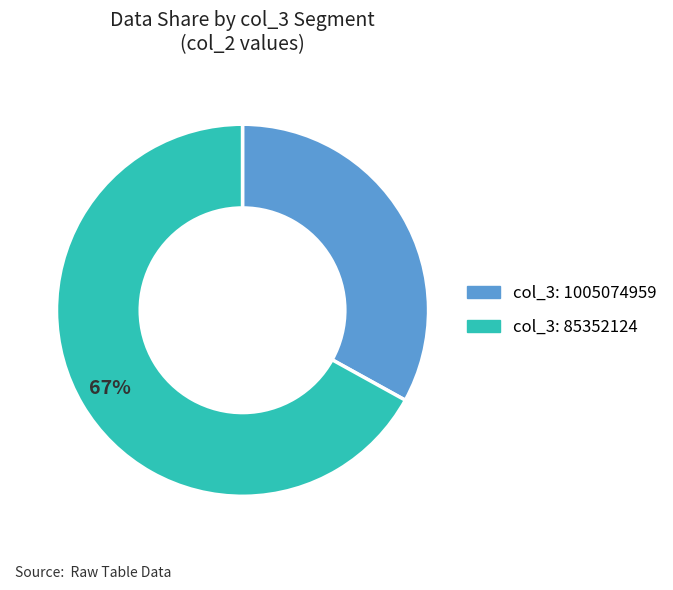

To the nearest percent, what is the difference between the largest and smallest slice percentages?

34%